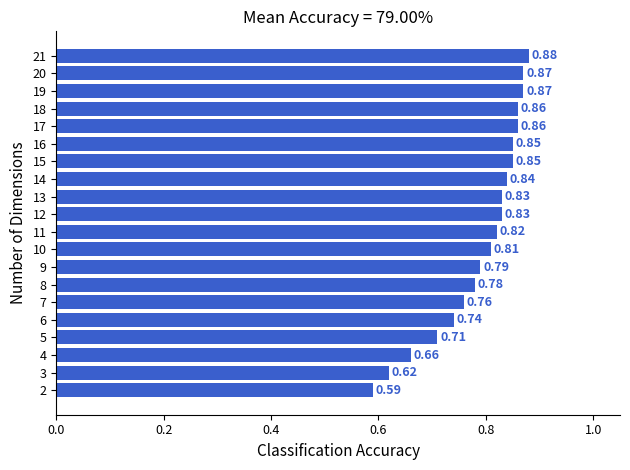

What is the difference between the maximum and minimum values?

0.3